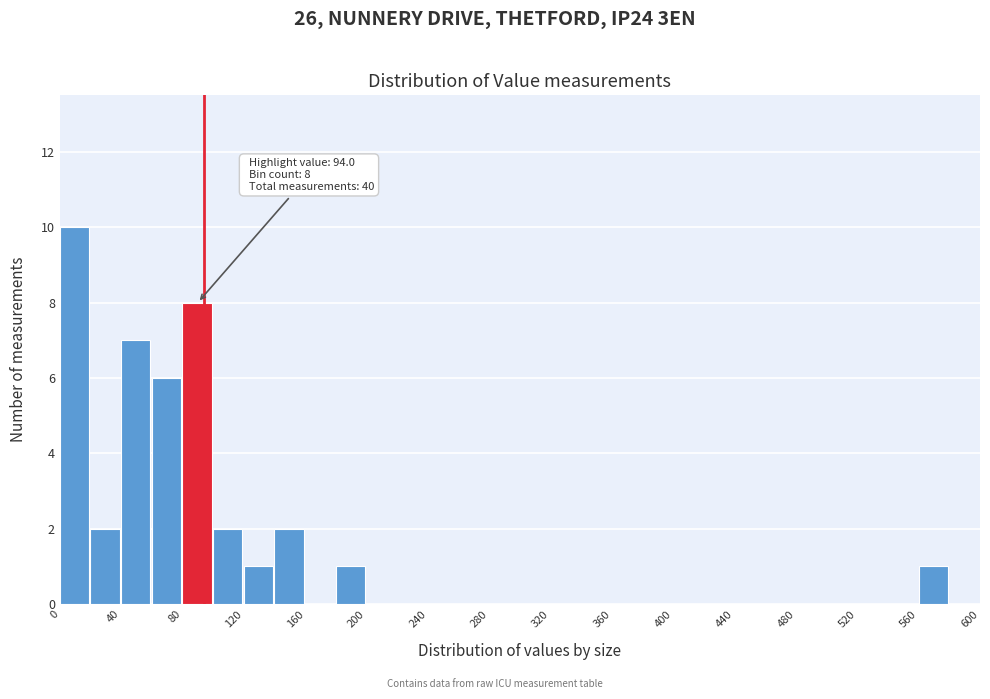

Which range on the x-axis has the tallest bar?

0 to 20